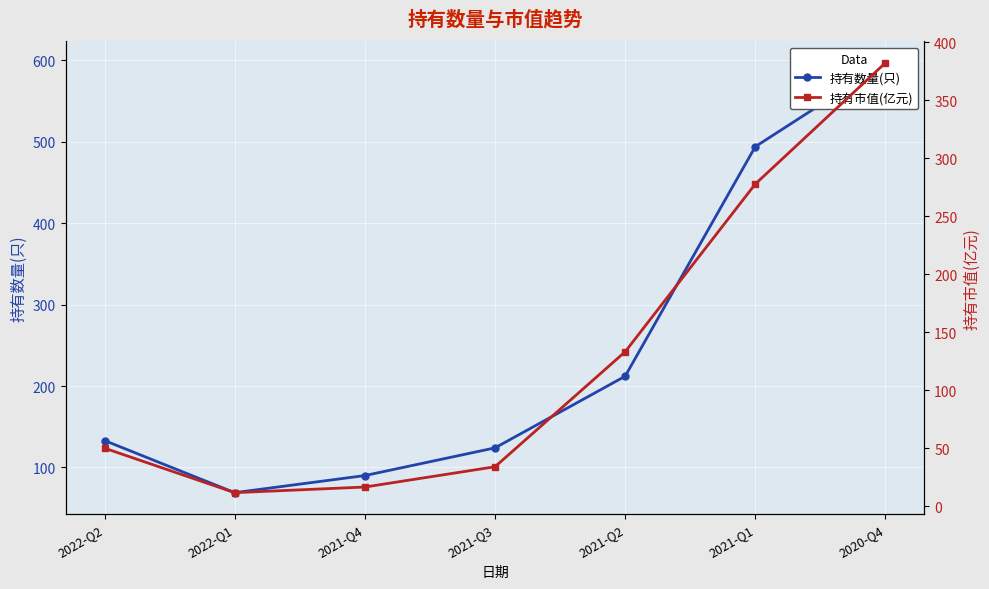

Where is the first local minimum for 持有市值(亿元)?

2022-Q1